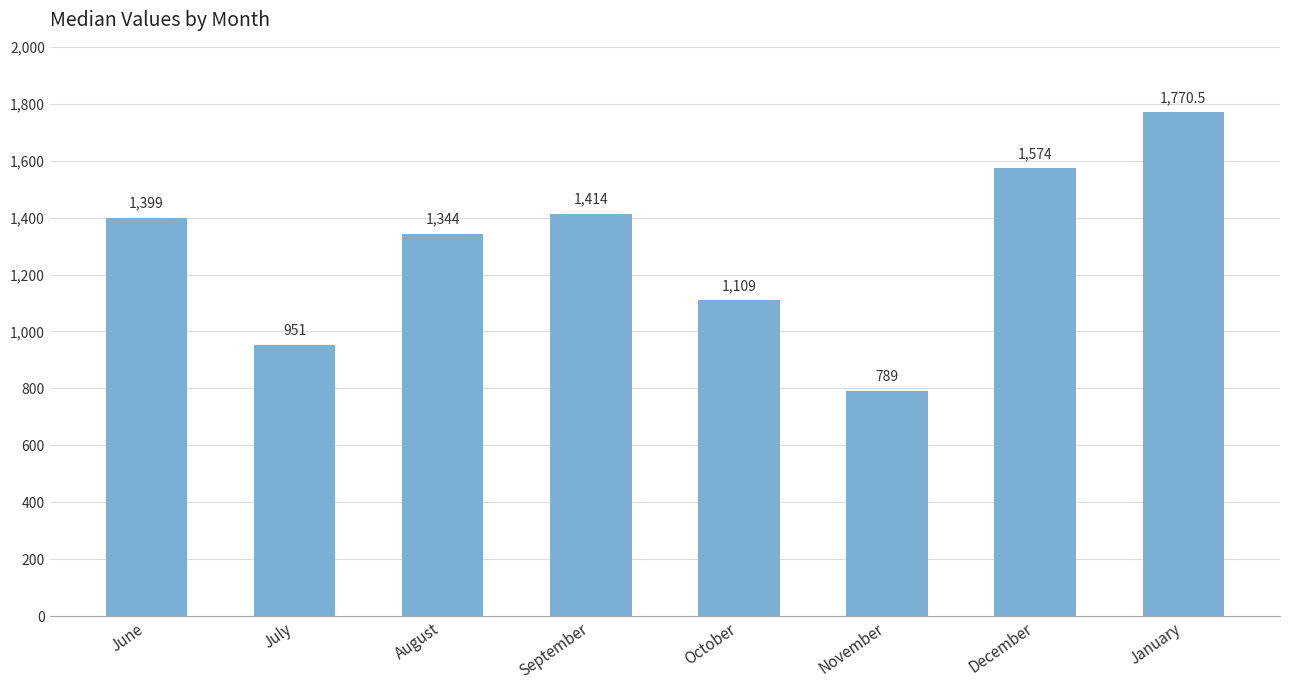

Approximately how many times larger is the value at August compared to October?

1.2